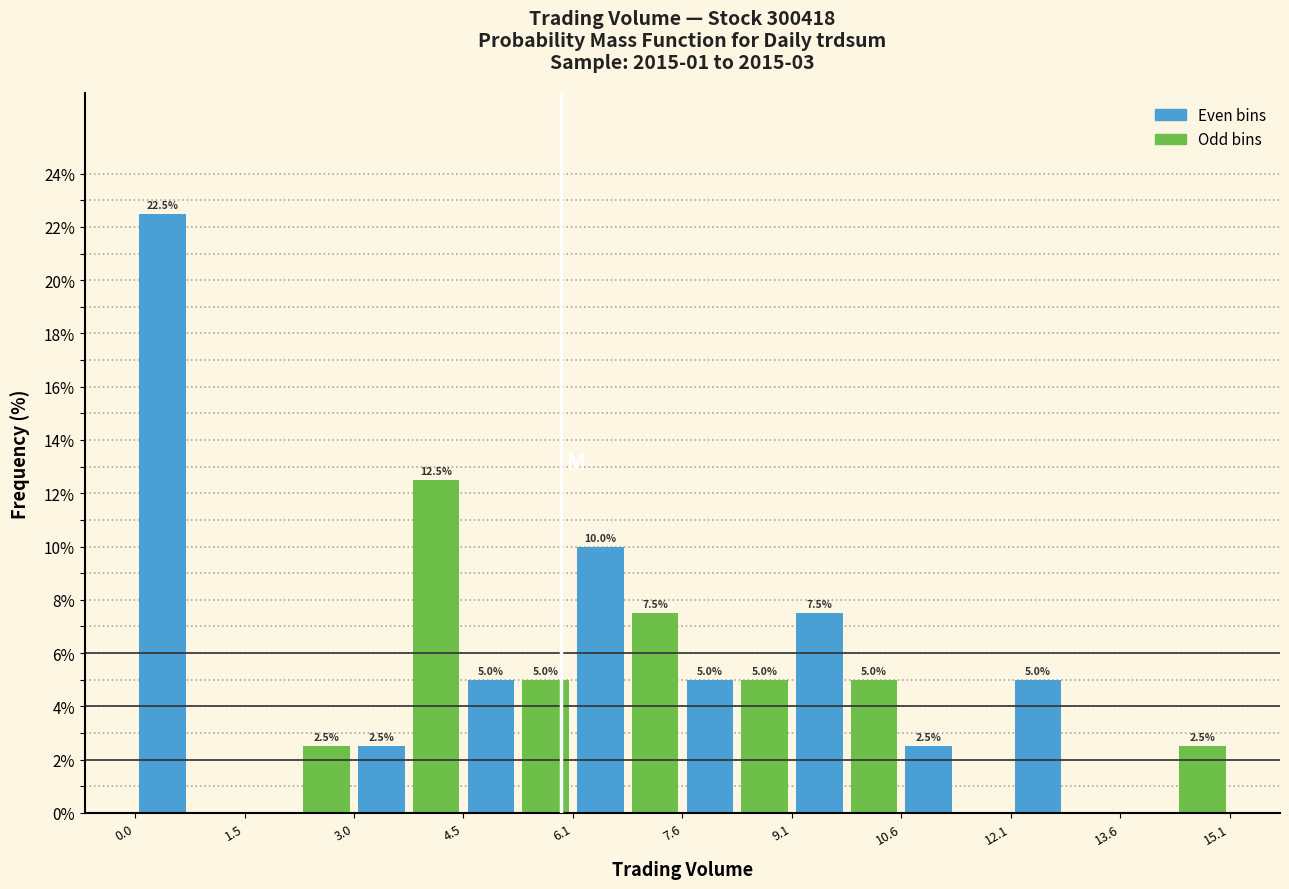

Read against the x-axis, roughly where is the centre of the tallest bar?

0.4